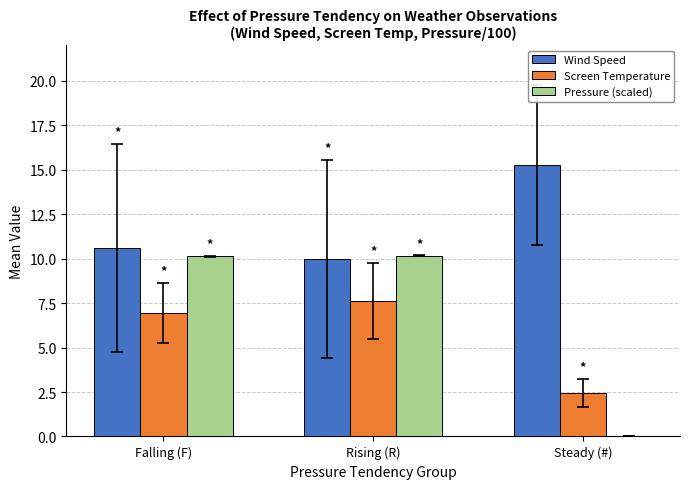

Where is Wind Speed nearest to the value 12?

Falling (F)